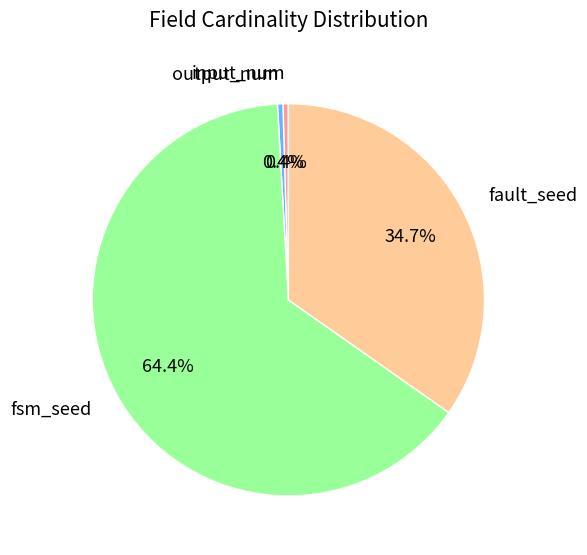

What percentage is NOT represented by output_num?

99.6%